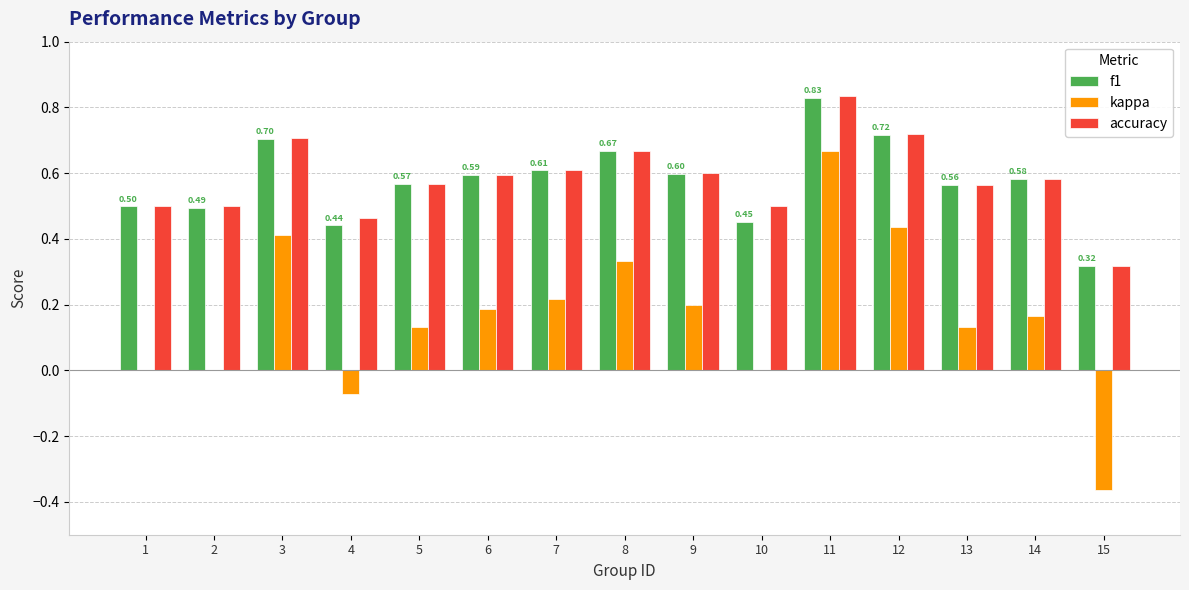

Which series has the largest range (max minus min)?

kappa